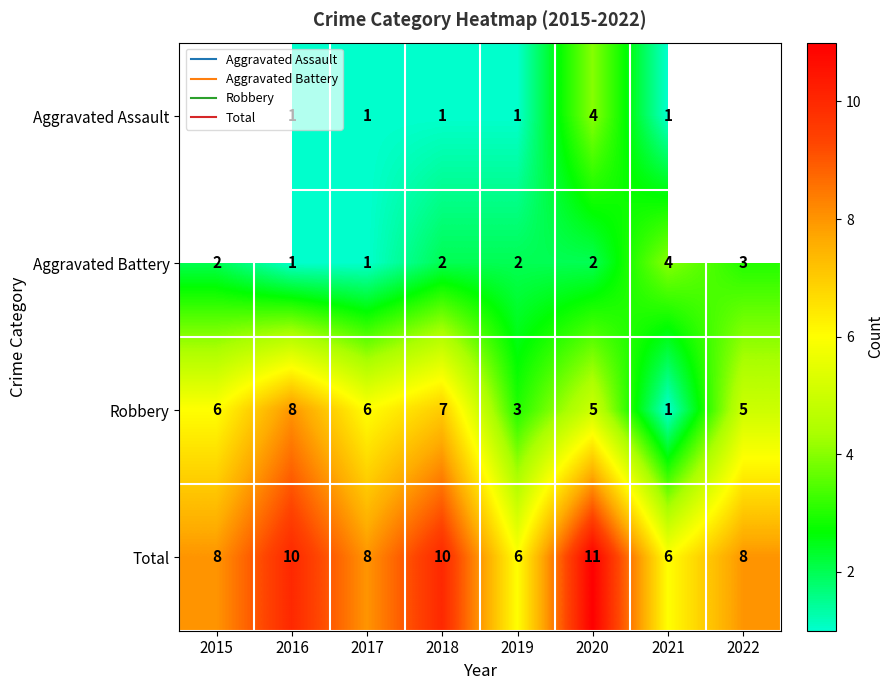

Which series has the widest spread of values?

Robbery